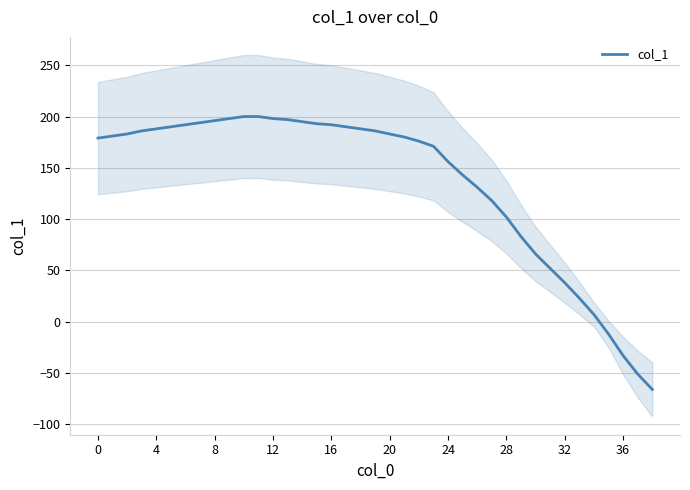

The col_1 series shows 31 at 28. True or false?

False